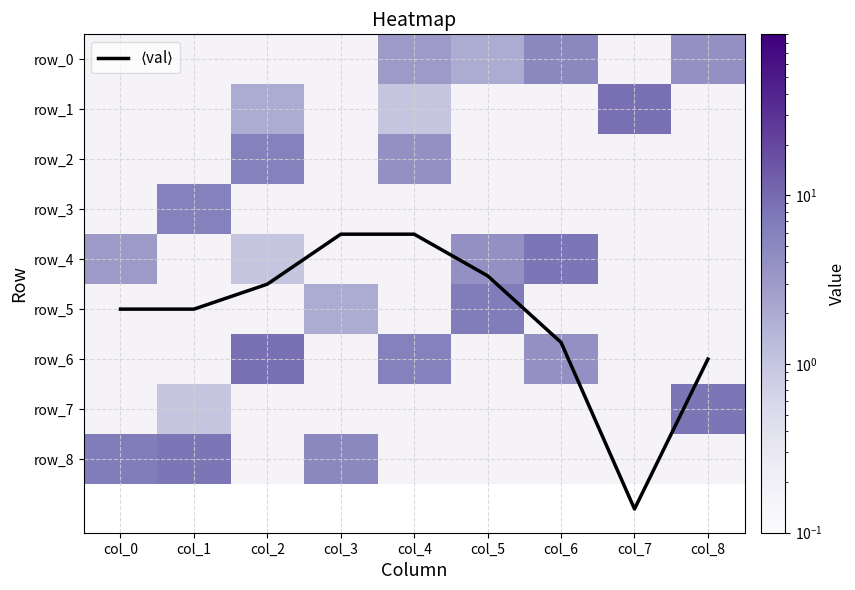

Is it true that row_3 equals 2.7 at col_1?

False